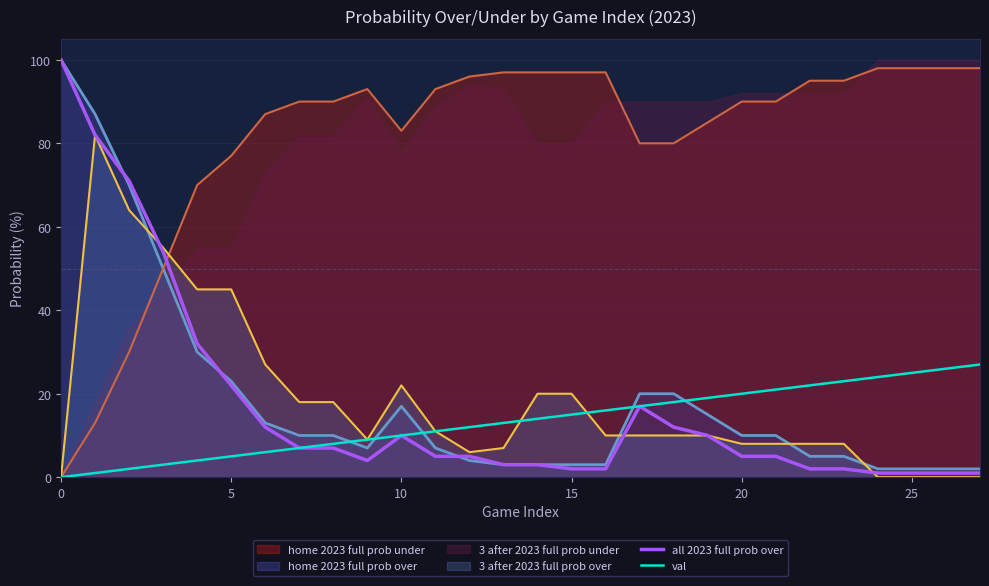

Is it true that val equals 10 at 10?

True